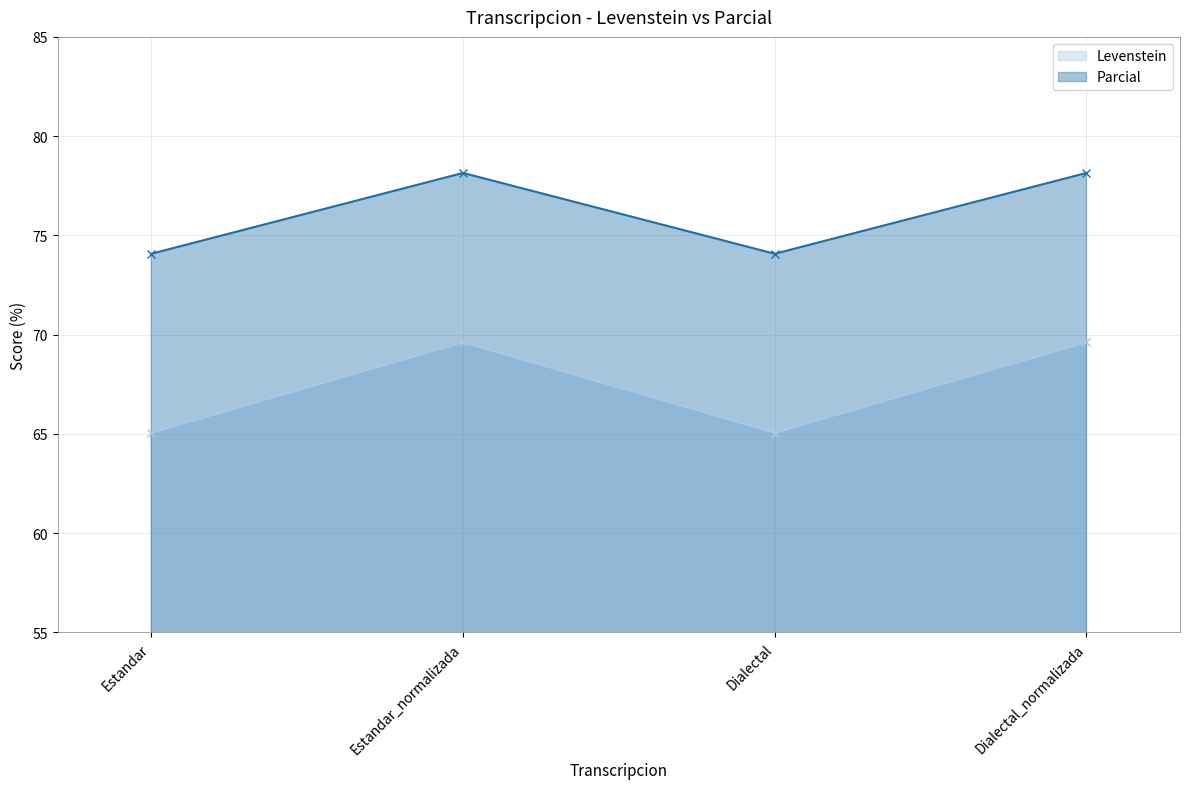

True or false: Parcial and Levenstein intersect in this chart.

False